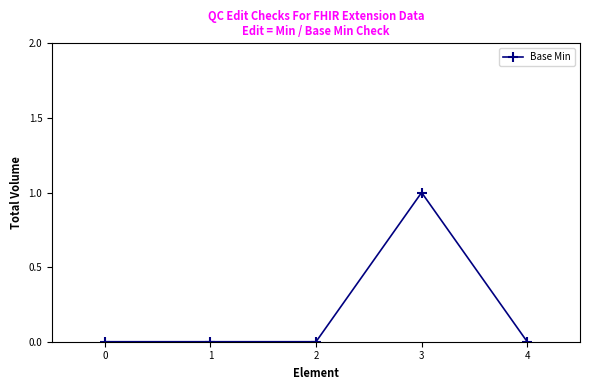

How many values are between 0 and 1?

5